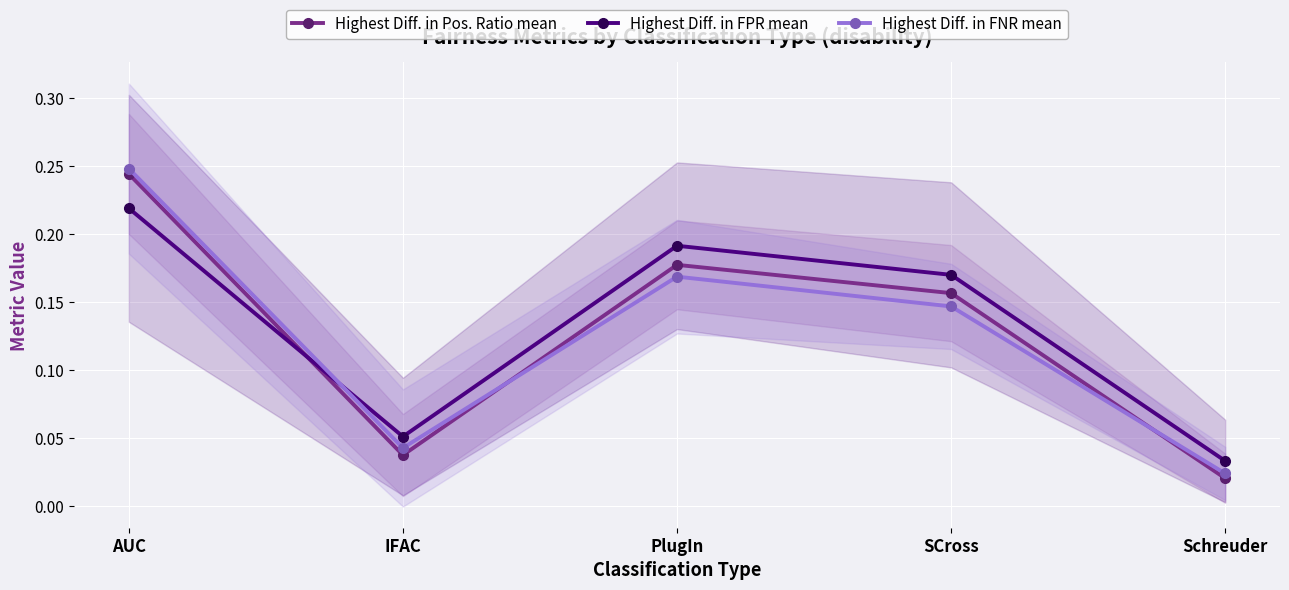

Where is the first local minimum for Highest Diff. in FPR mean?

IFAC